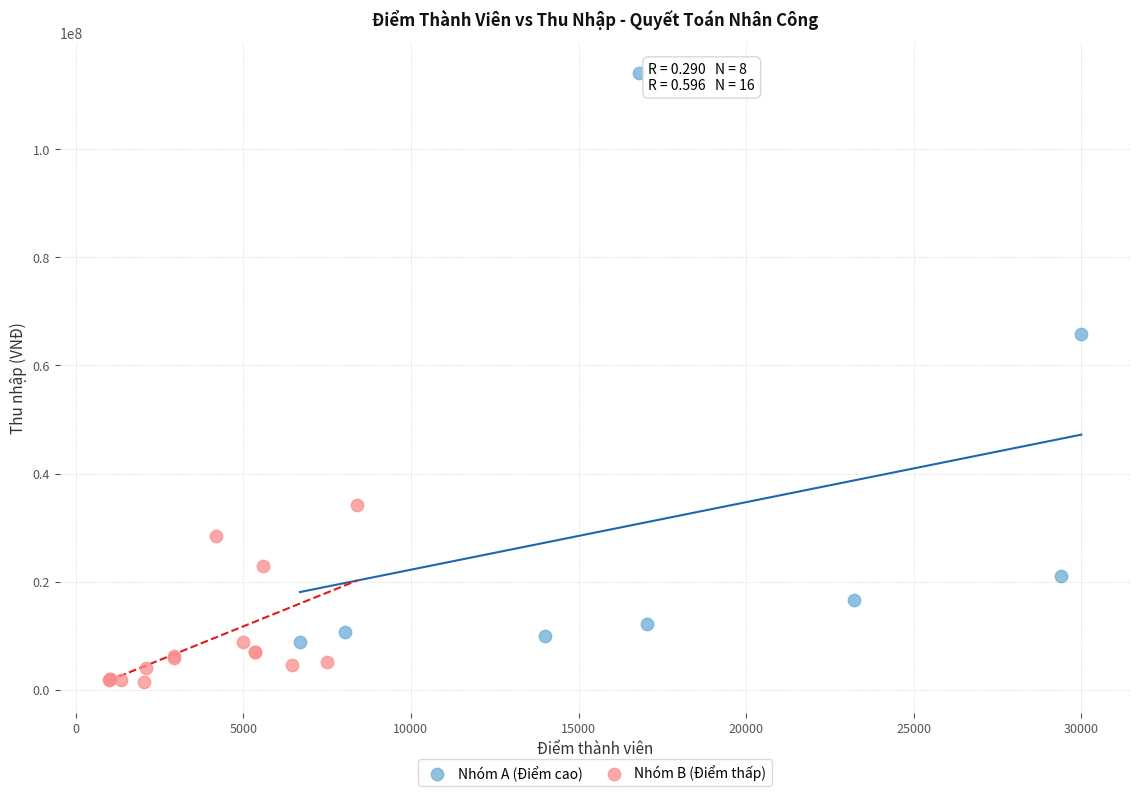

Which series contains the highest Y value?

Nhóm A (Điểm cao)